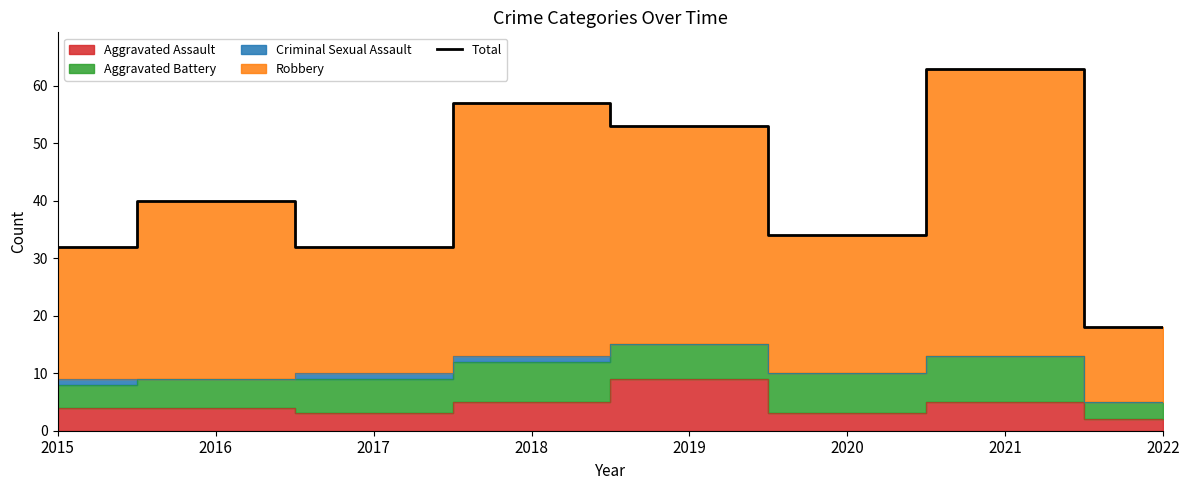

Does the chart have visible grid lines?

No